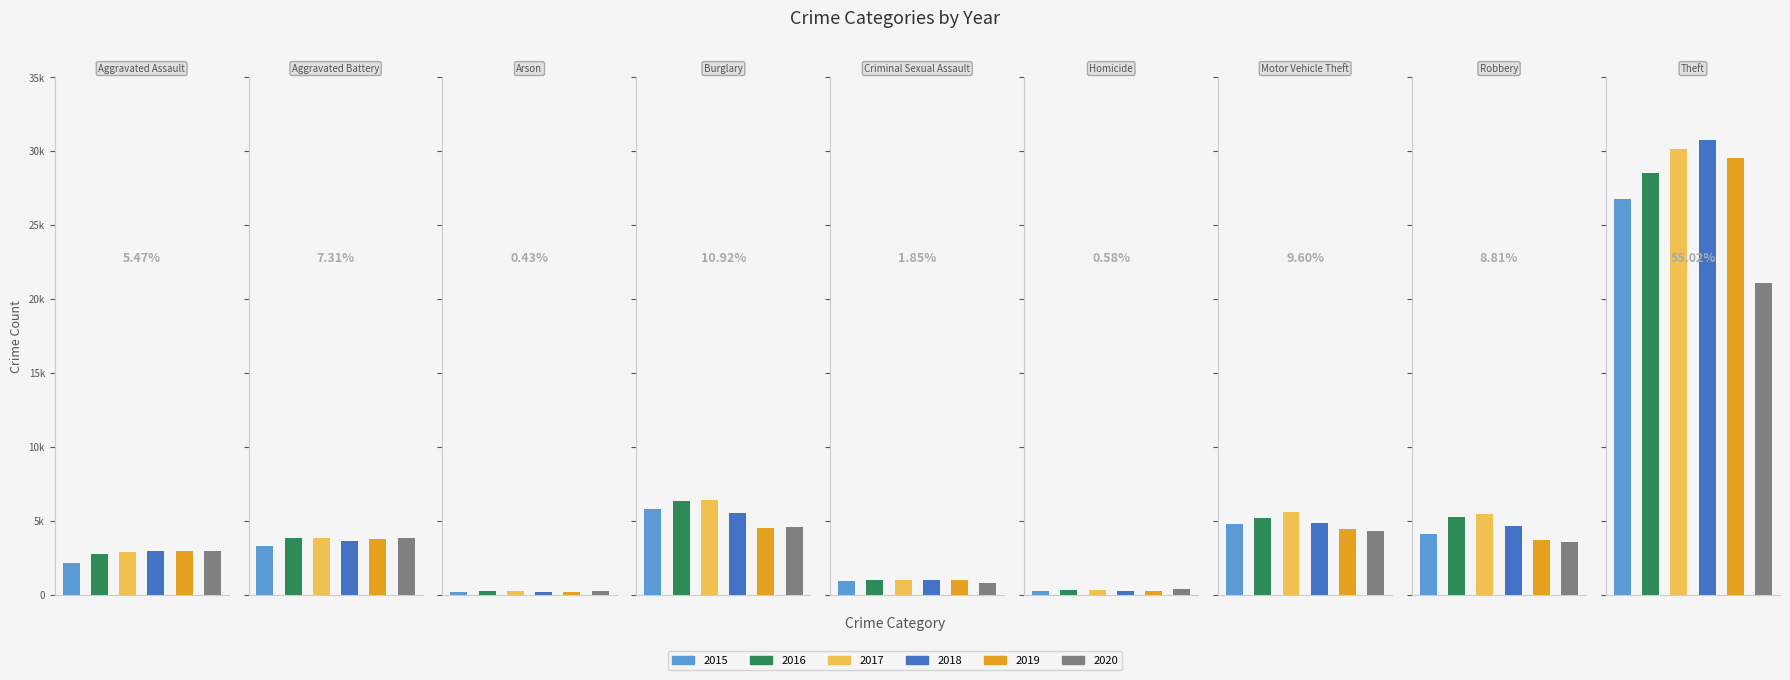

What is the difference between the maximum and minimum values in the 2019 series?

29366